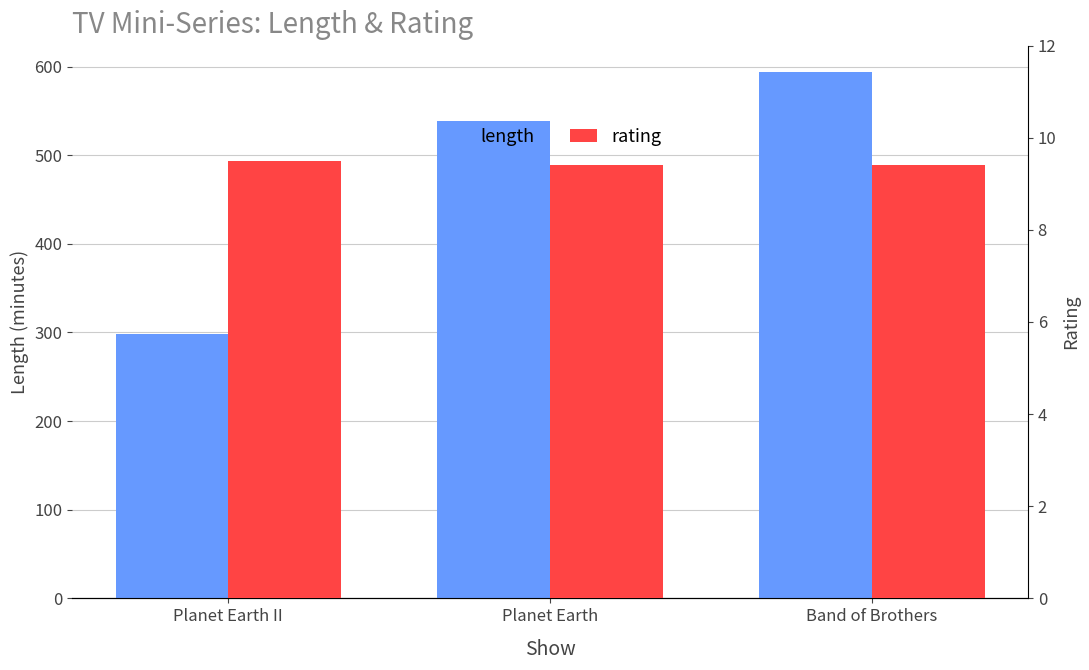

What is the highest value of the length series?

594.0